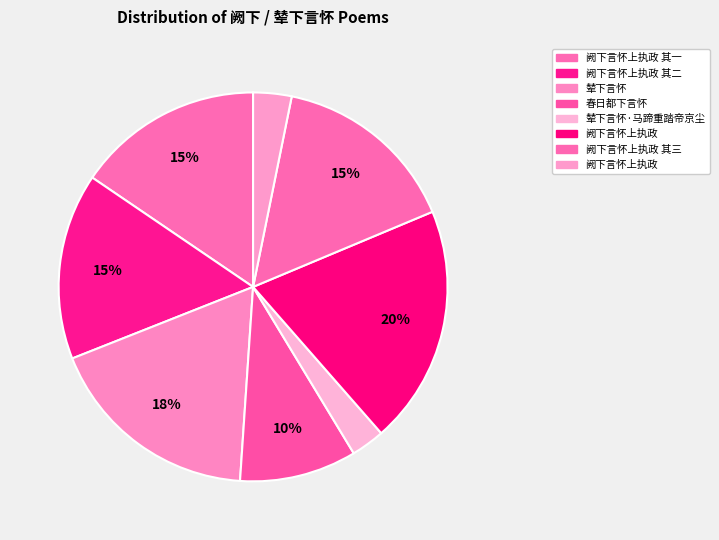

Count the number of slices in the pie.

8